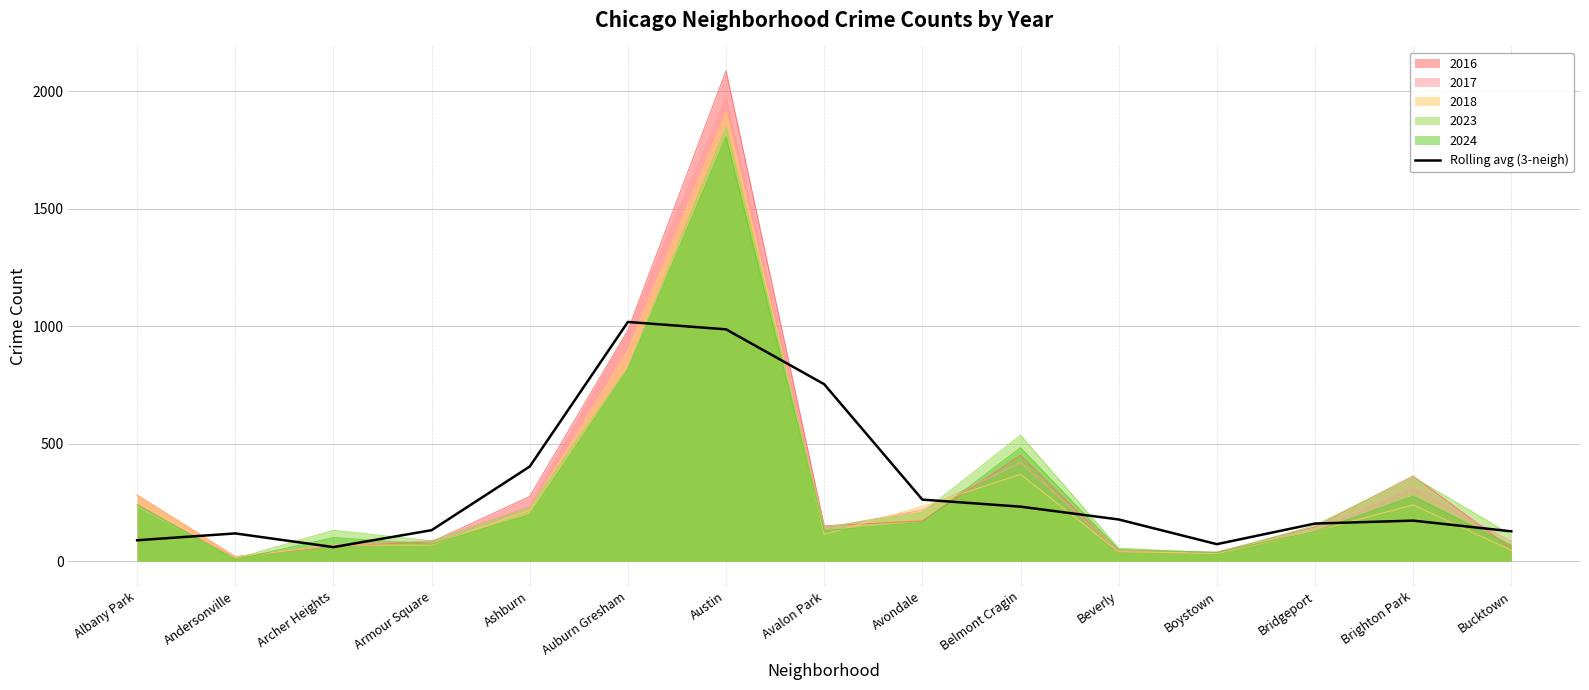

List the labels in order of value, largest first.

Auburn Gresham, Austin, Avalon Park, Ashburn, Avondale, Belmont Cragin, Beverly, Brighton Park, Bridgeport, Armour Square, Bucktown, Andersonville, Albany Park, Boystown, Archer Heights